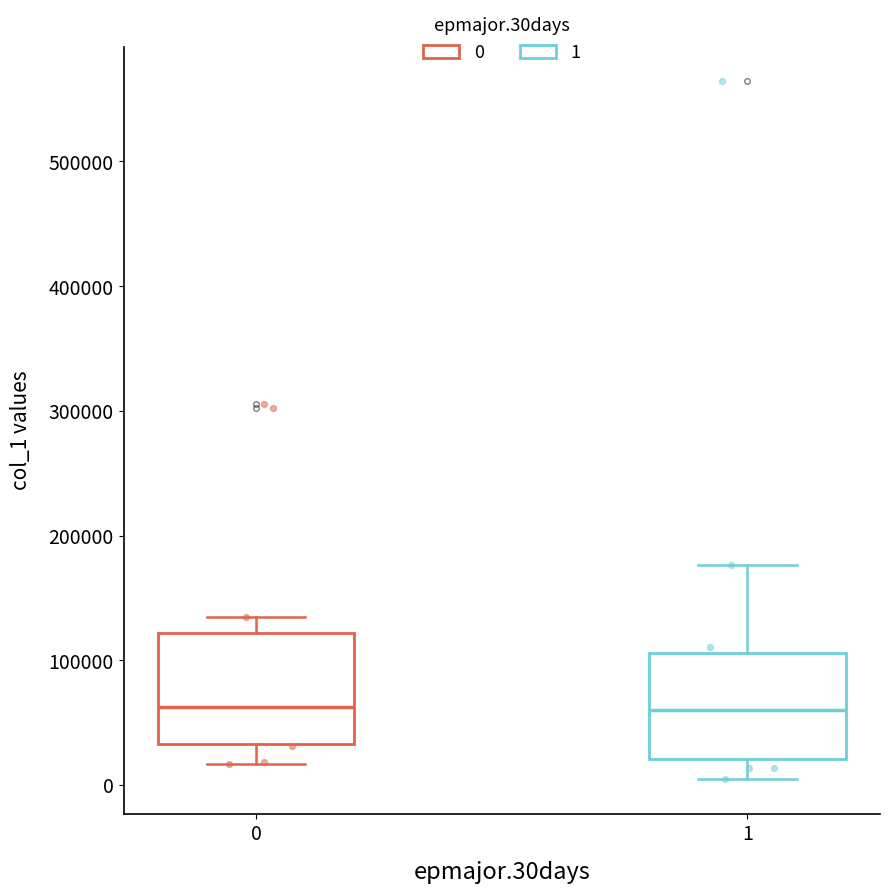

Reading left to right, transcribe this box plot: for each box, give where its median line is, the range the box spans, and where its two whiskers end, as read against the y-axis. The values are not printed on the chart, so give them approximately, as read against the axis.

0: median 60000, box 30000 to 120000, whiskers 20000 to 130000
1: median 60000, box 20000 to 110000, whiskers 10000 to 180000